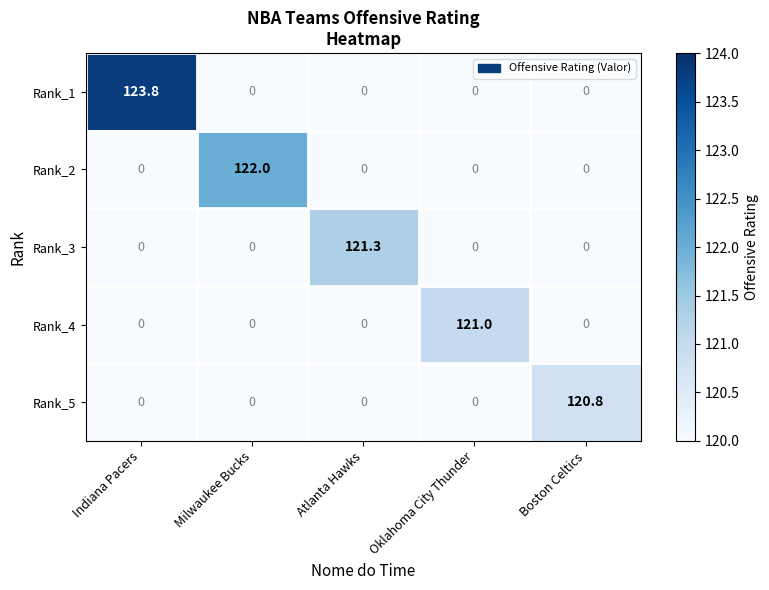

The Rank_5 series shows 36.7 at Oklahoma City Thunder. True or false?

False